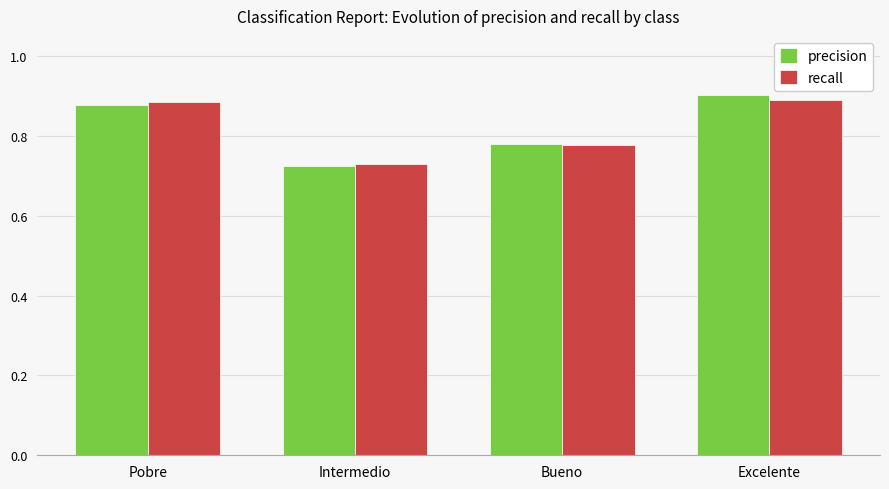

Which category has the lowest value in the precision series?

Intermedio